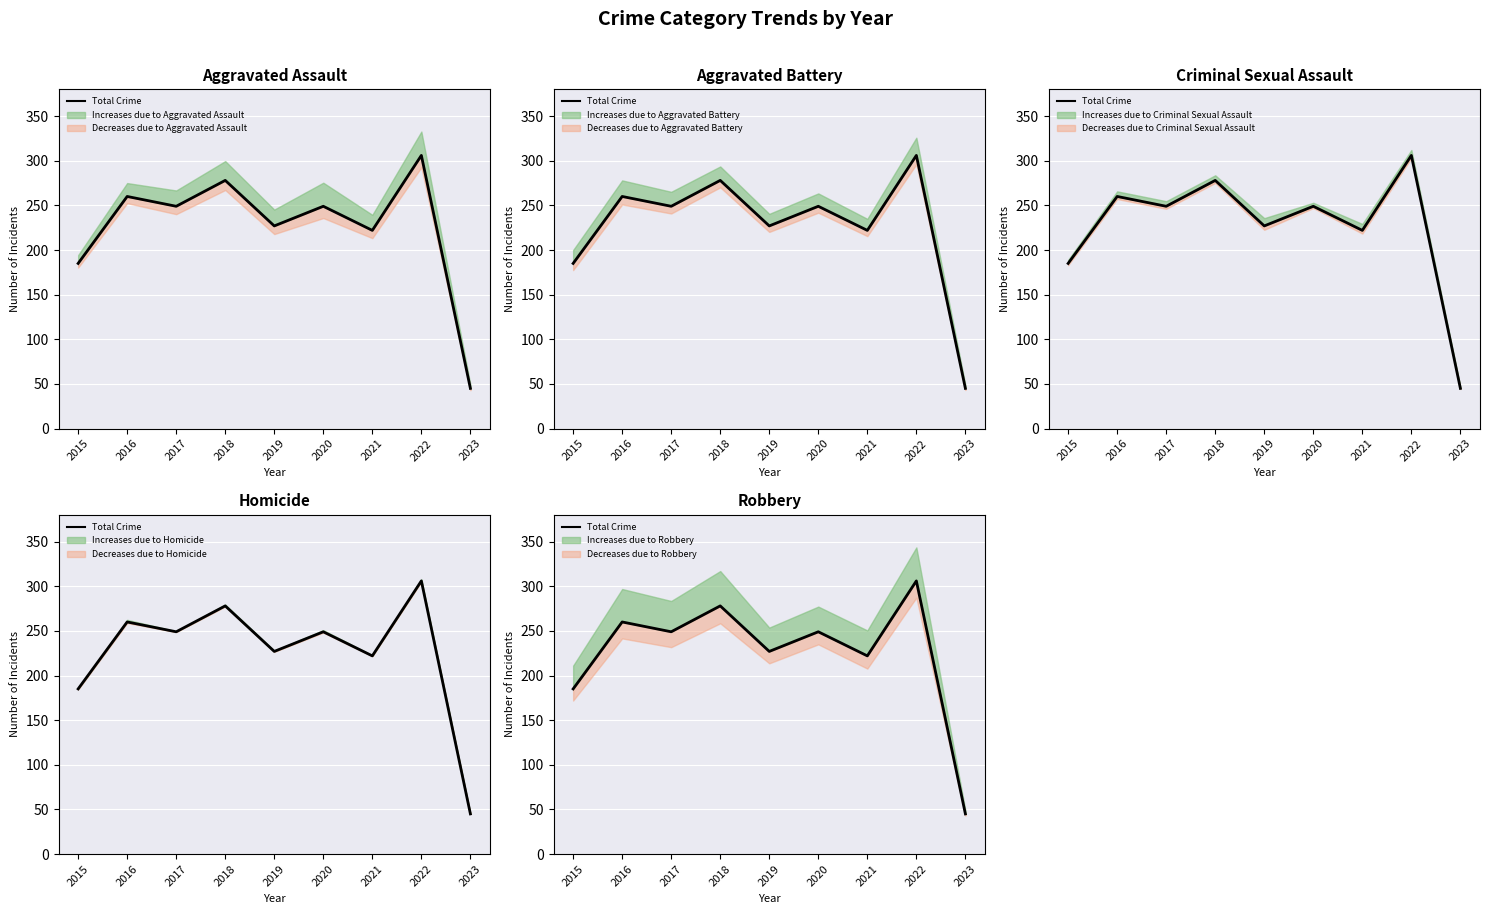

Is this an area chart (filled region under the line)?

No